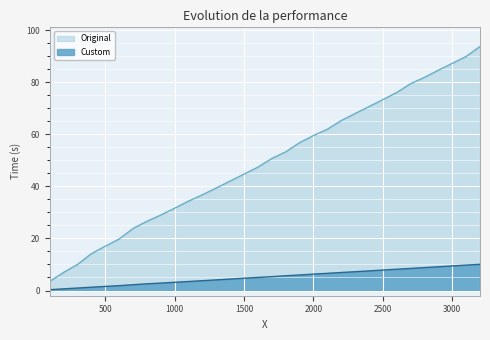

True or false: Original and Custom intersect in this chart.

False